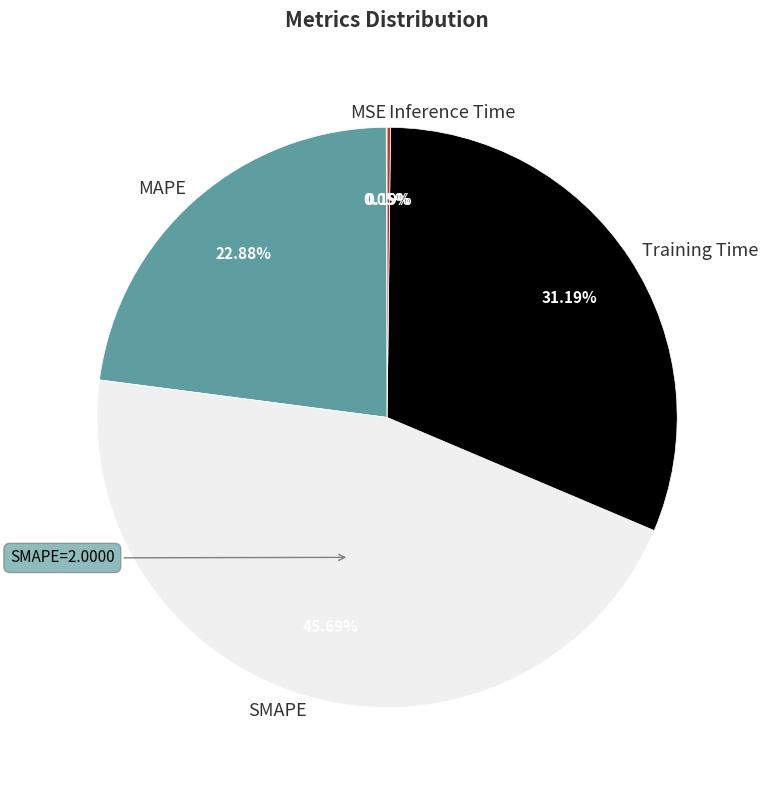

What percentage is NOT represented by SMAPE?

54.3%